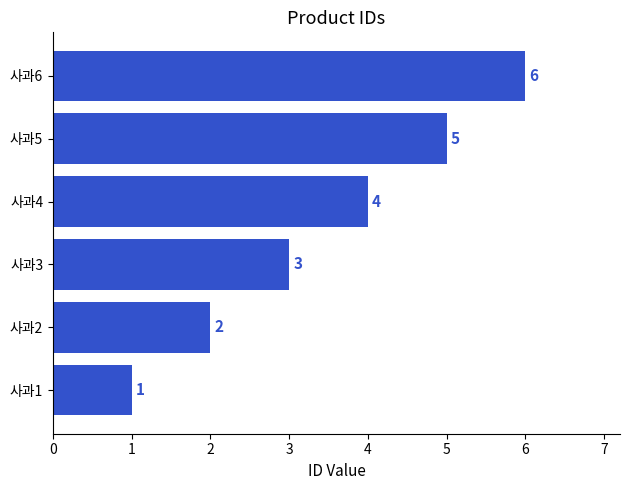

Approximately how many times larger is the value at 사과5 compared to 사과1?

5.0